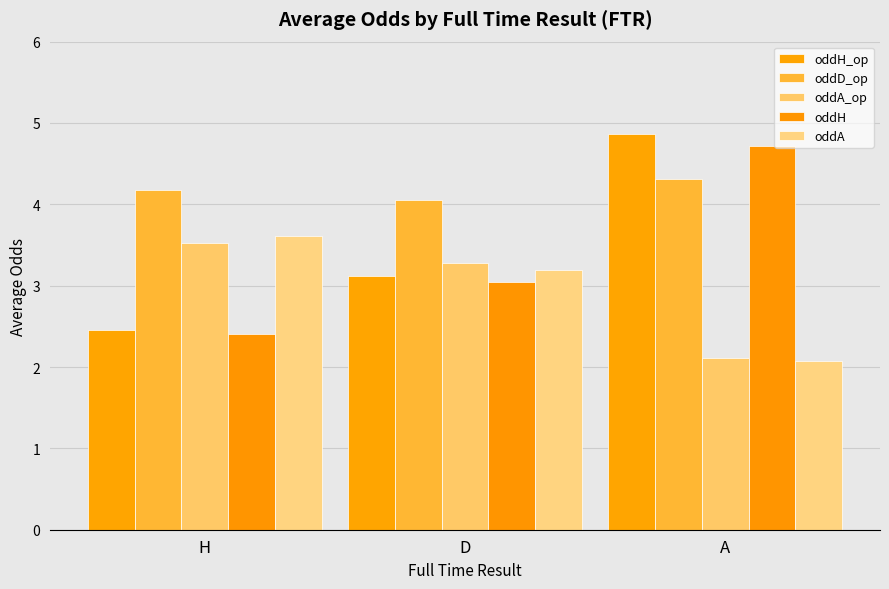

Which label corresponds to the largest value in the chart?

A